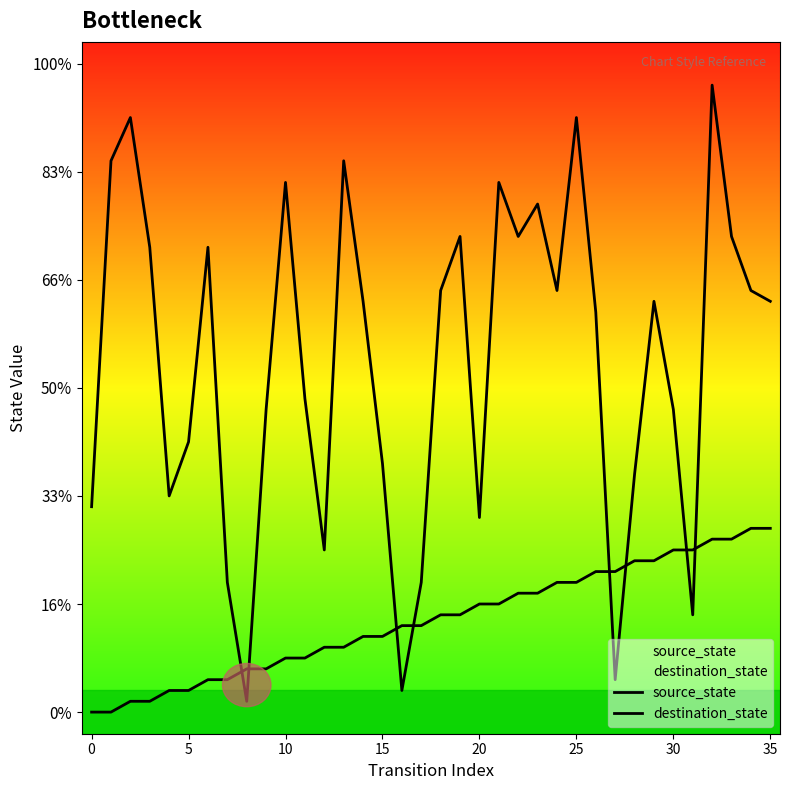

The value of destination_state at 21 is 69. True or false?

False